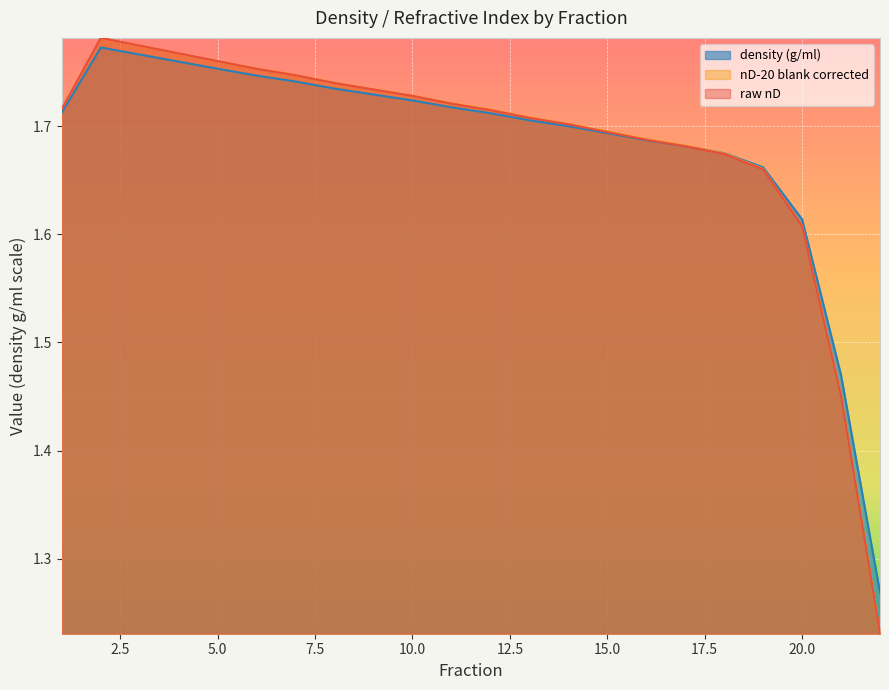

Which category has the lowest value in the nD-20 blank corrected series?

22